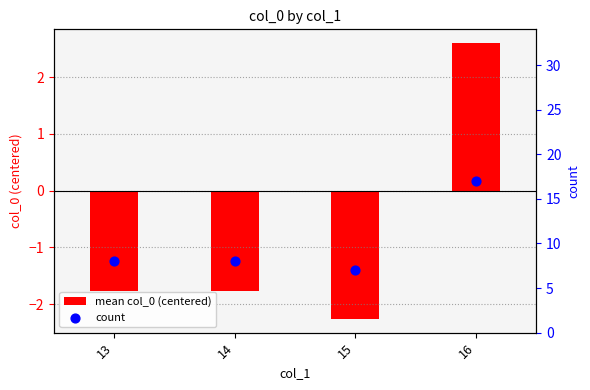

Which series contains the highest Y value?

count